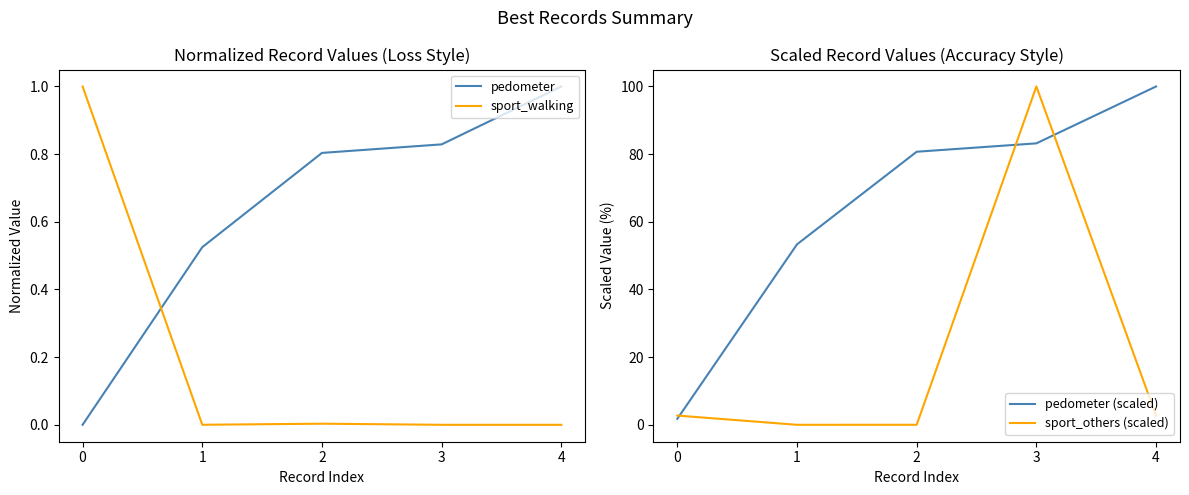

What is the difference between the maximum and minimum values in the sport_walking series?

1.0